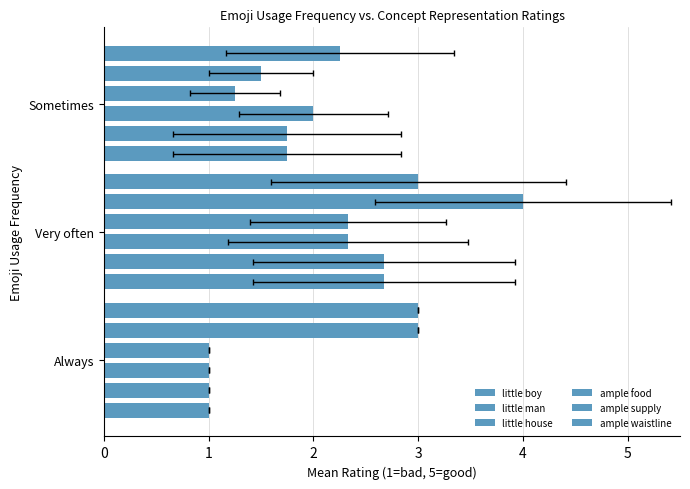

How many bars are there in total?

18